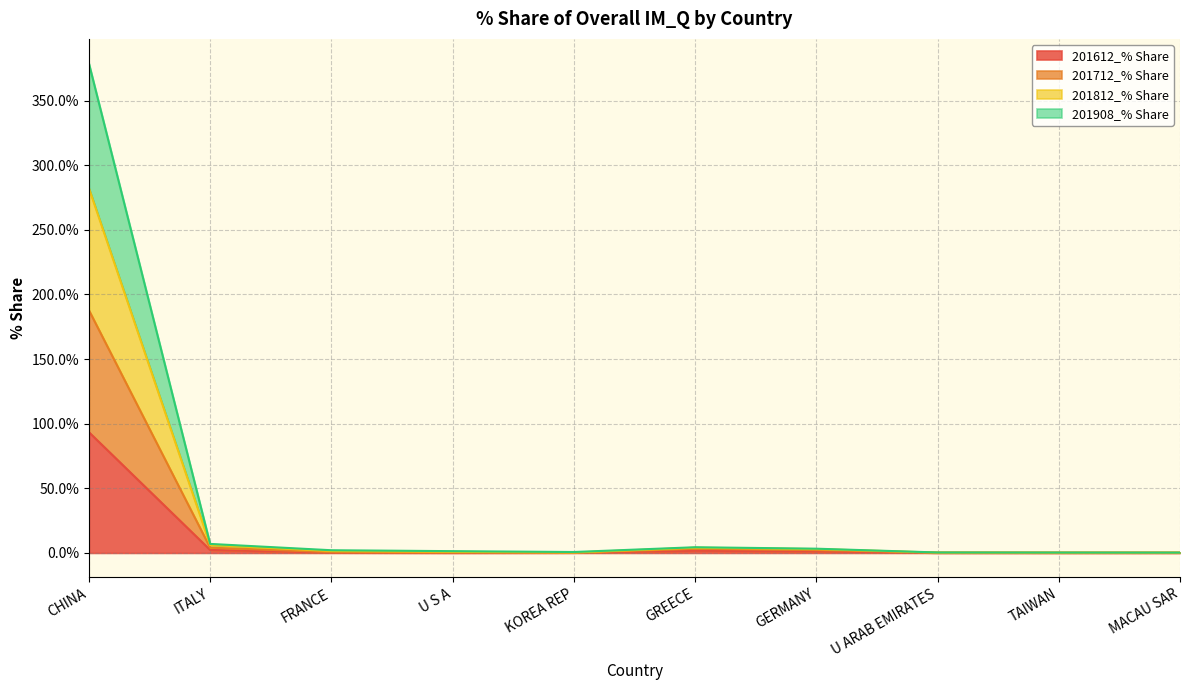

Which has a higher value, FRANCE or U S A?

FRANCE